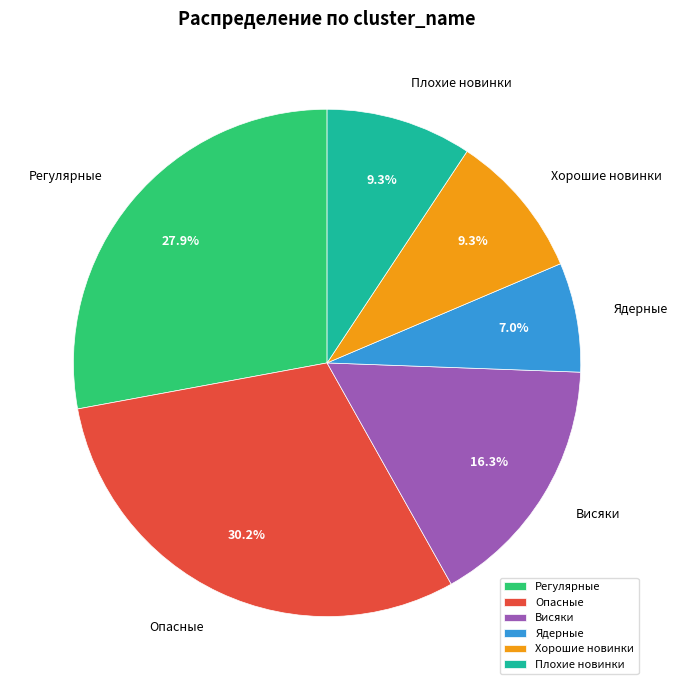

The Хорошие новинки slice represents 9% of the pie. True or false?

True